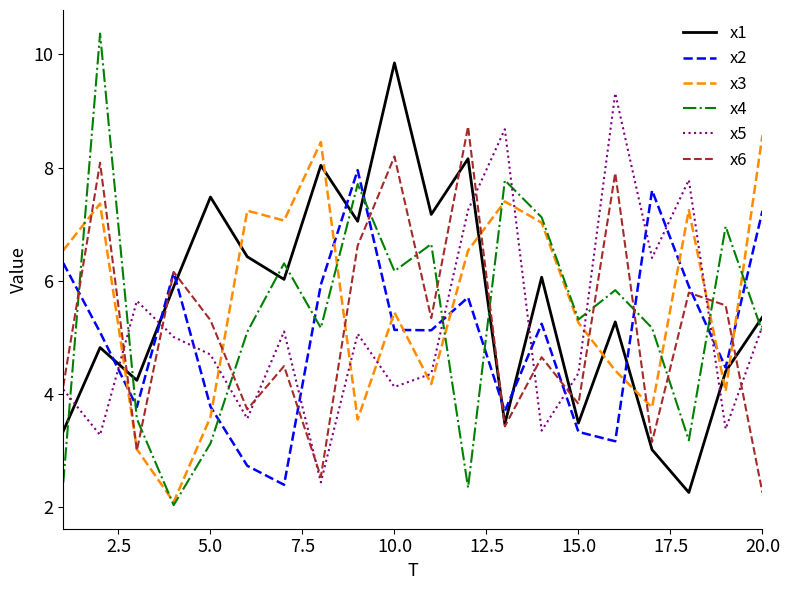

What is the lowest value of the x3 series?

2.1